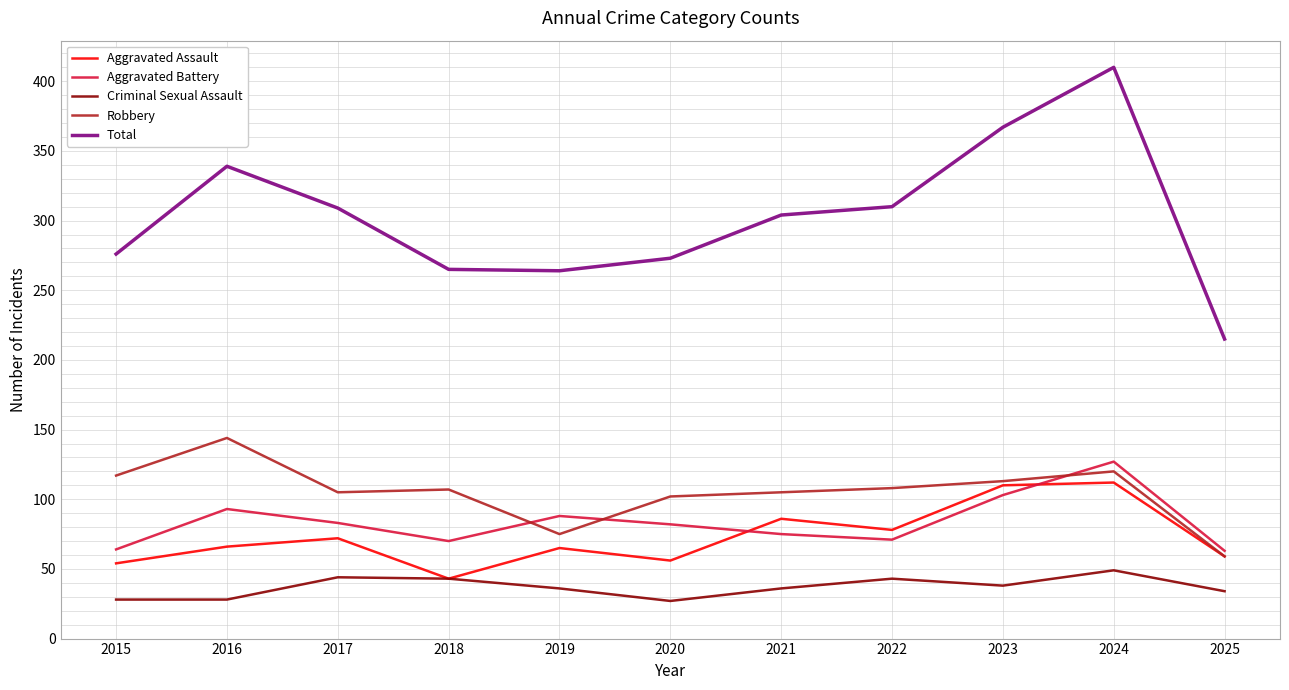

How many lines are shown in the chart?

5